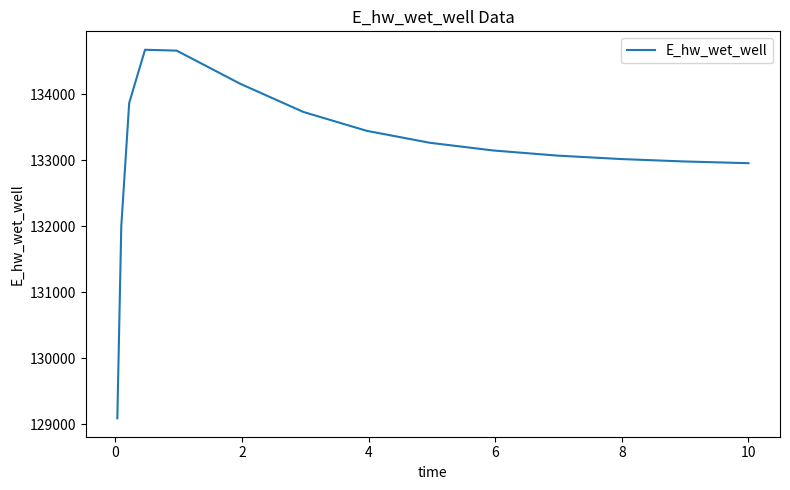

What is the difference between the maximum and minimum values?

5586.6